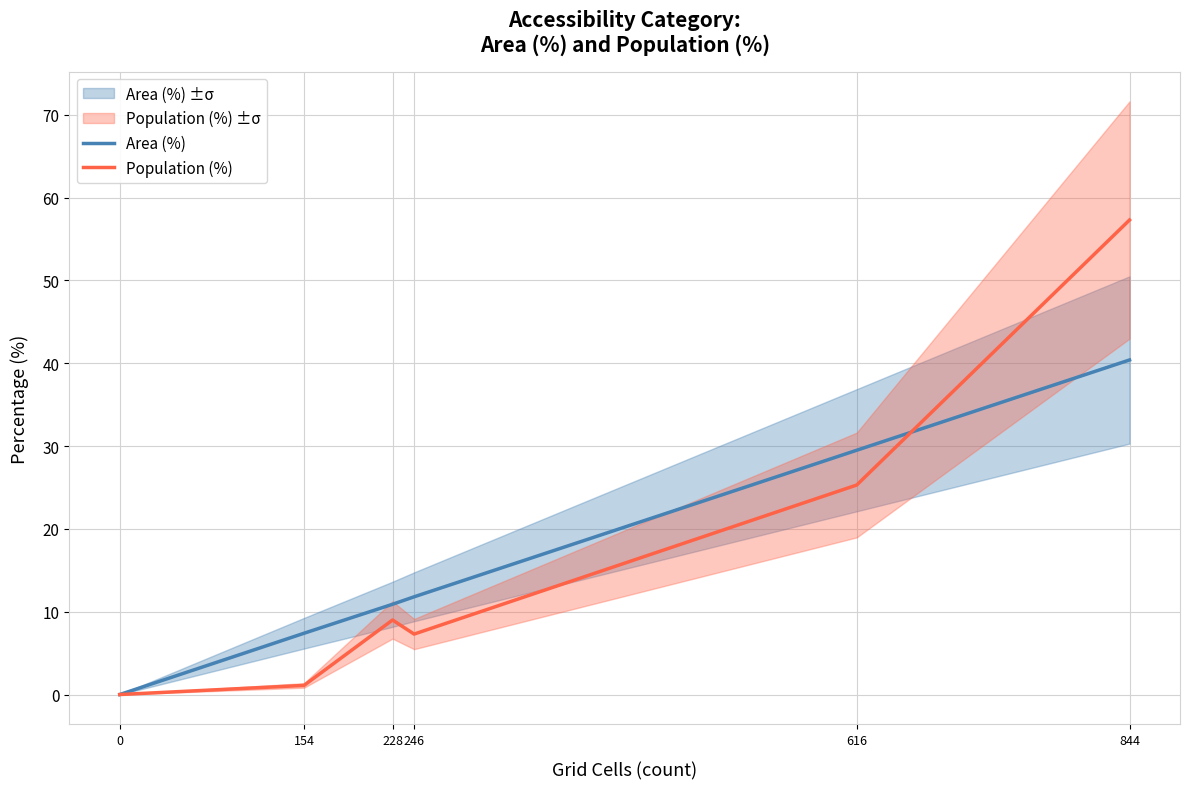

True or false: Population (%) has a value of 25.3 at 616.

True